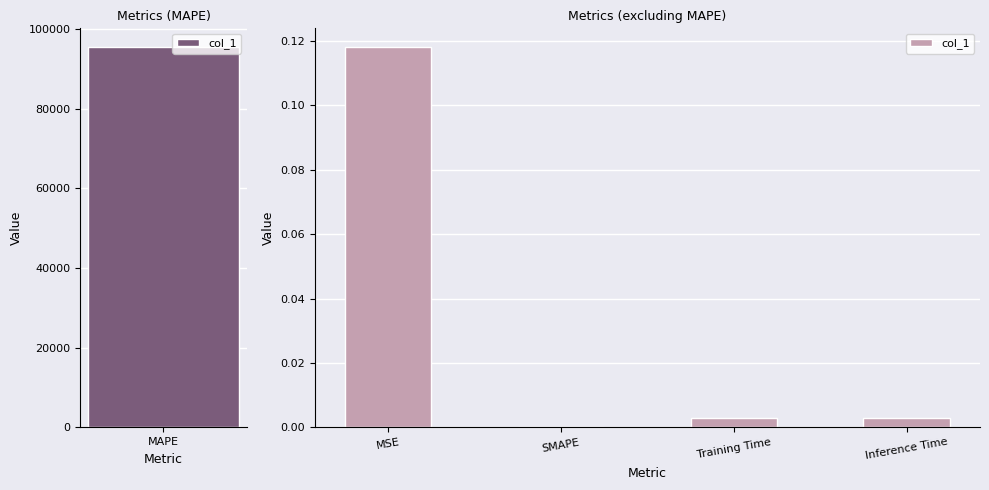

What position from the right is SMAPE?

3